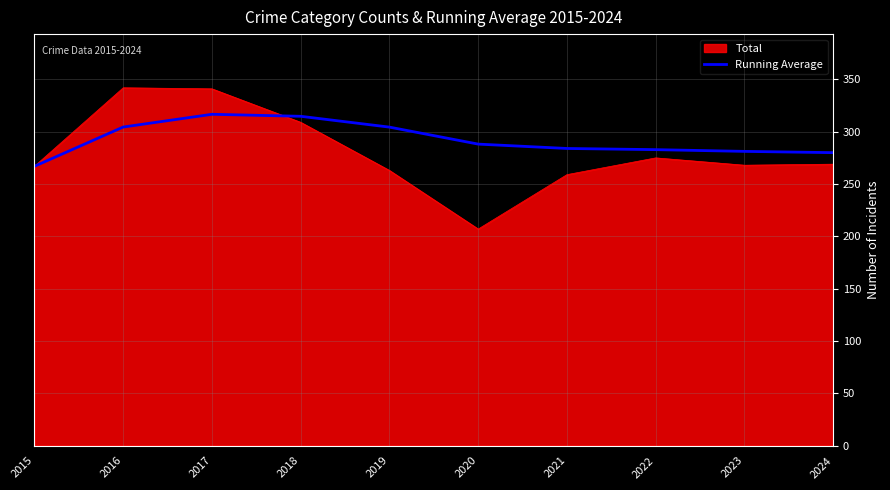

What is the minimum value shown in the chart?

207.0